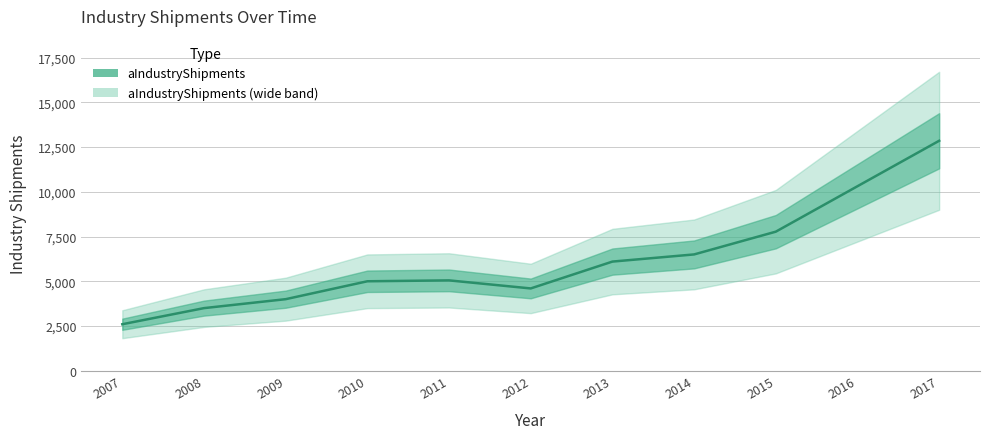

How many values are below 5050?

5